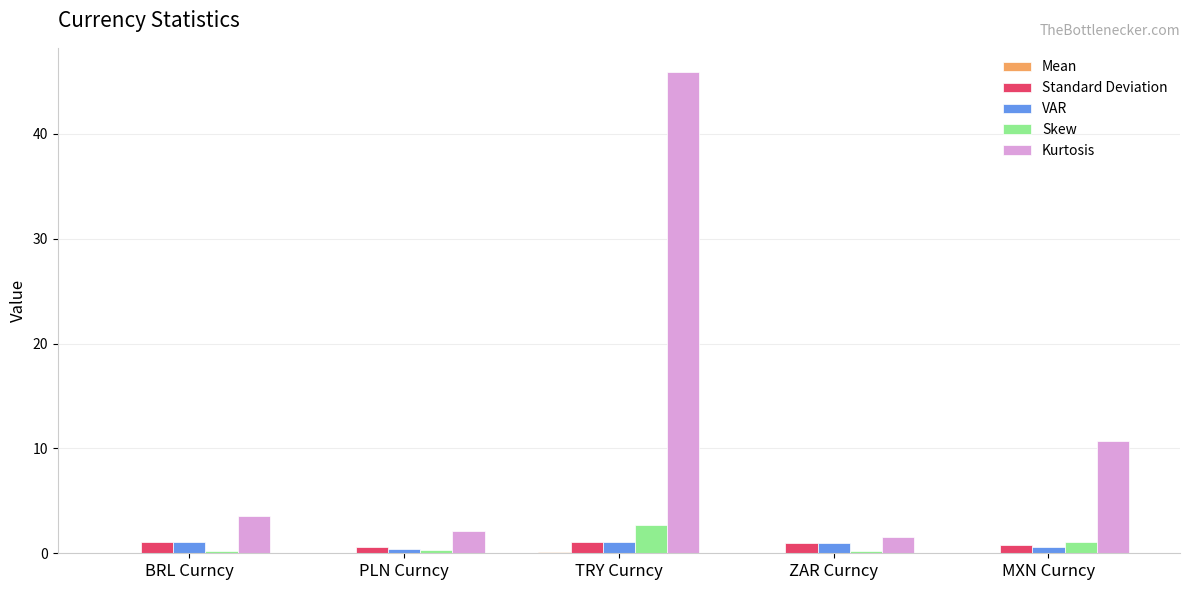

What is the difference between the Skew values at PLN Curncy and BRL Curncy?

0.2